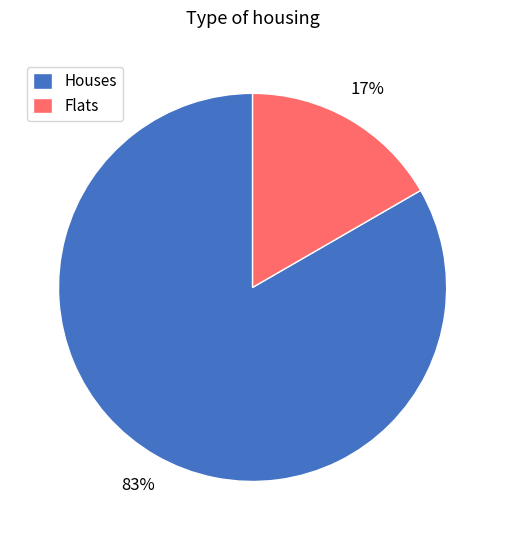

How many segments does this pie chart have?

2